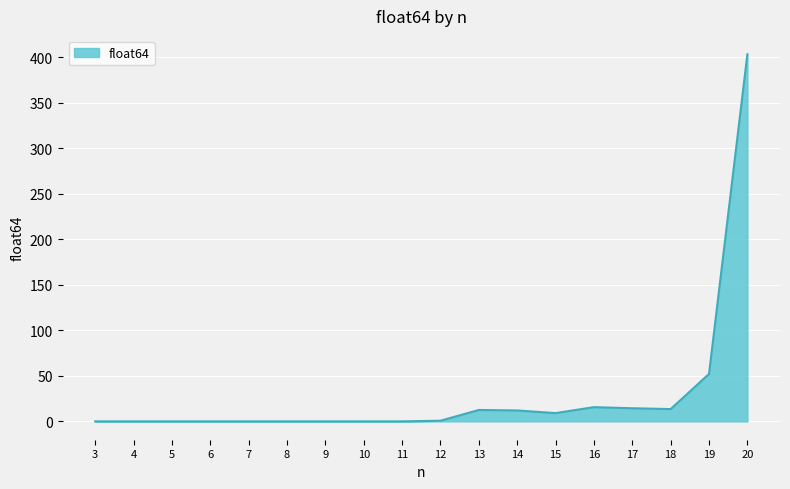

Does the chart display data point markers on the line(s)?

No